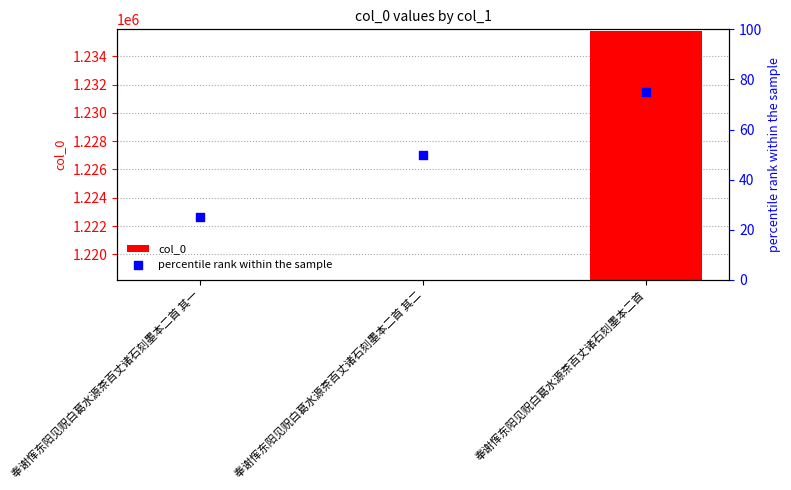

Which series contains the lowest Y value?

percentile rank within the sample